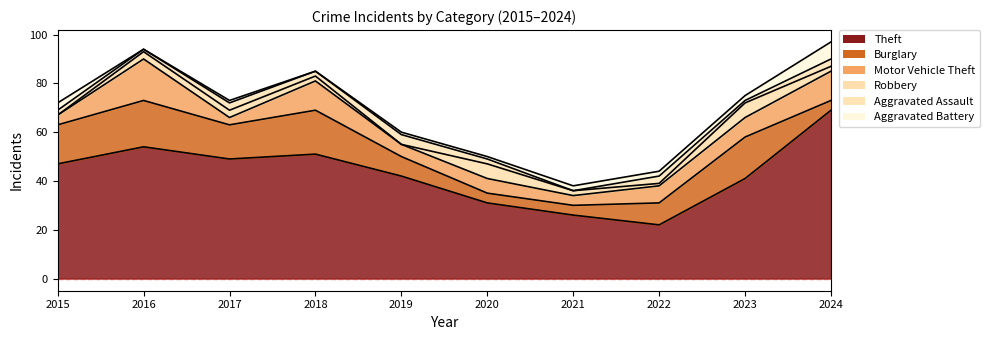

In Aggravated Battery, how many points are lower than both neighbors (excluding endpoints)?

2